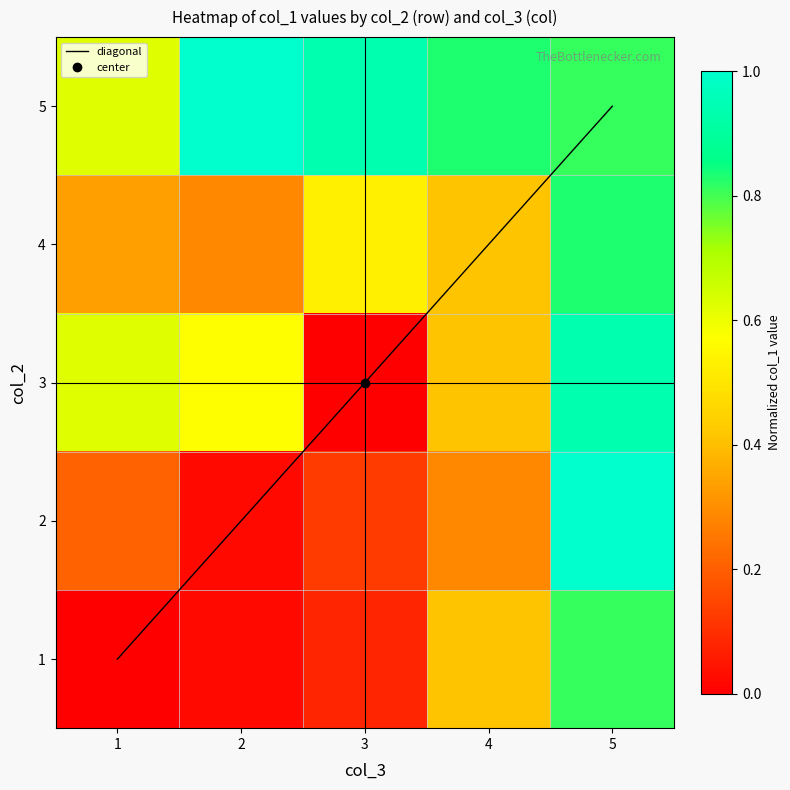

Is it true that 2 equals 1.0 at 5?

True